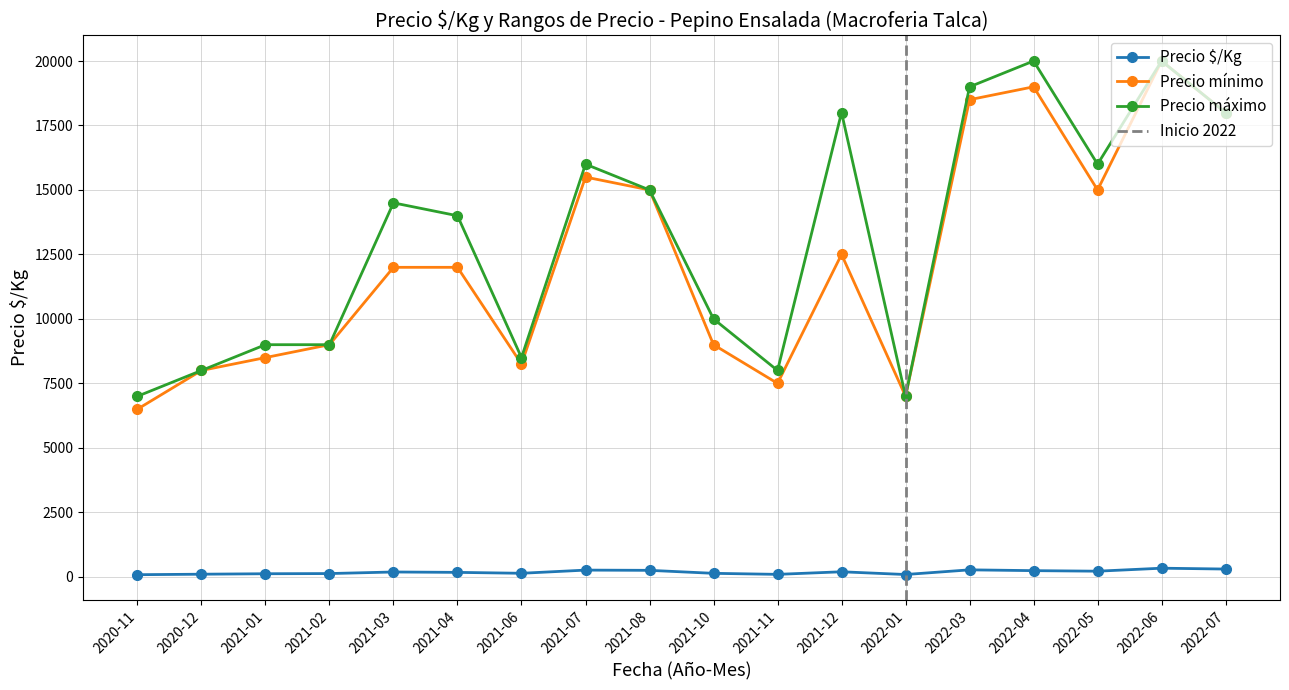

The Precio máximo series shows 8000 at 2020-12. True or false?

True